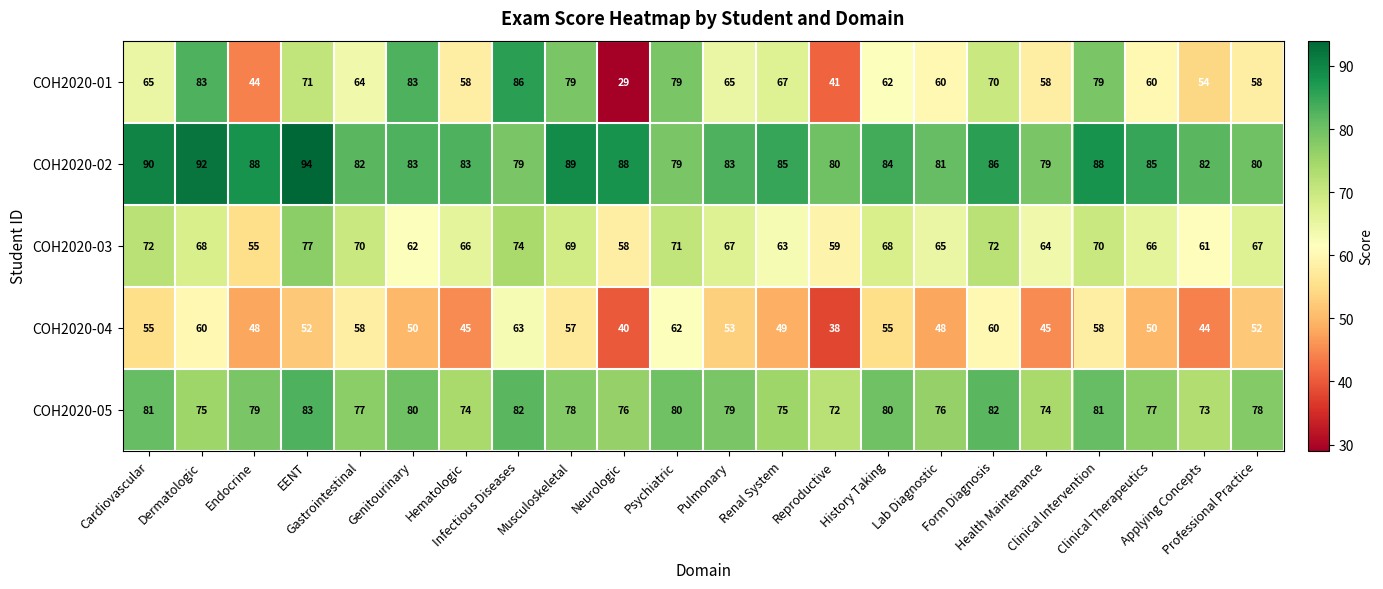

Which category has the highest value across all series?

EENT